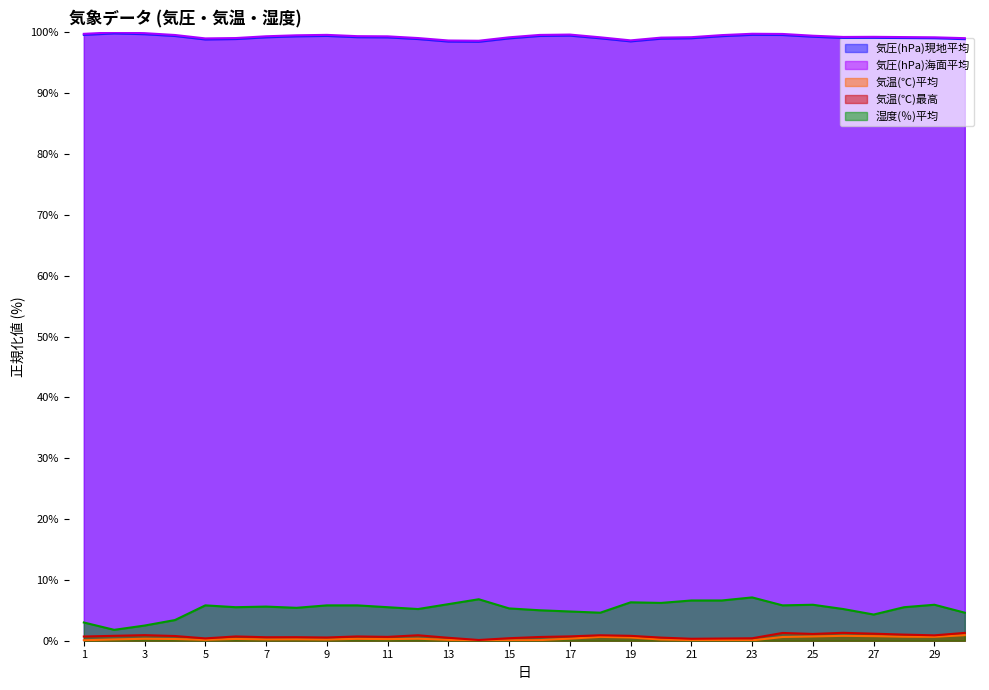

What is the value of the 気温(℃)平均 point at the 28th from the left?

0.7